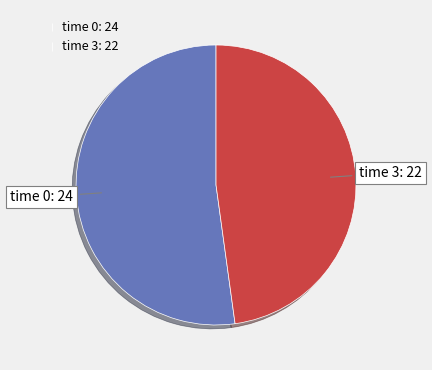

Rank the categories by value from highest to lowest.

time 0: 24, time 3: 22